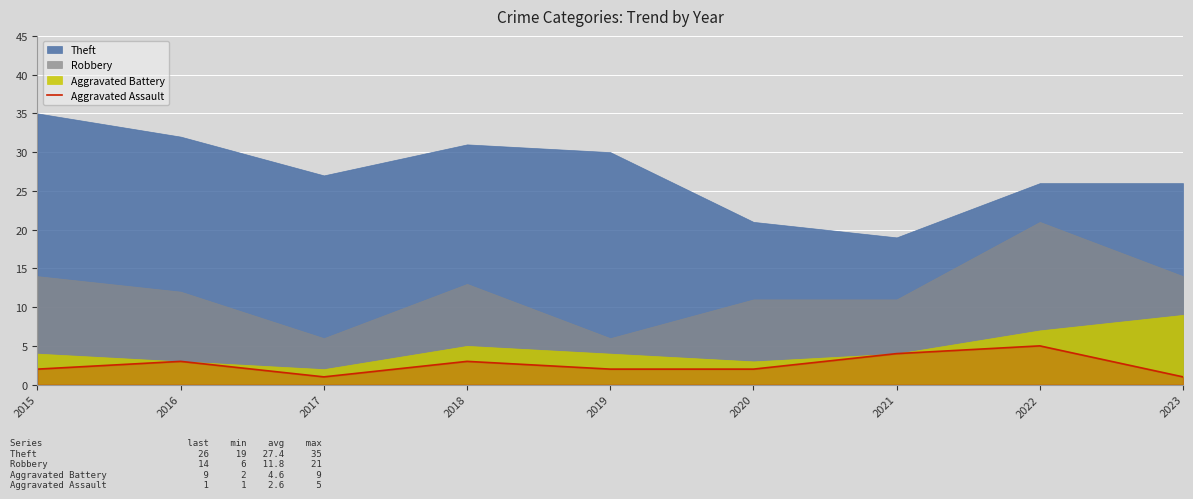

True or false: there are more than 0 points higher than both neighbors.

True